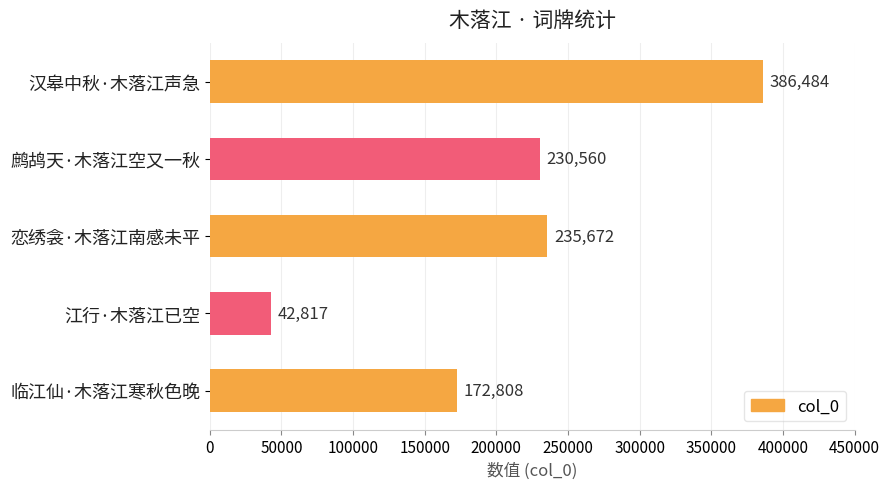

Reading bottom to top, what are all the values shown in this chart?

临江仙·木落江寒秋色晚=172808	江行·木落江已空=42817	恋绣衾·木落江南感未平=235672	鹧鸪天·木落江空又一秋=230560	汉皋中秋·木落江声急=386484